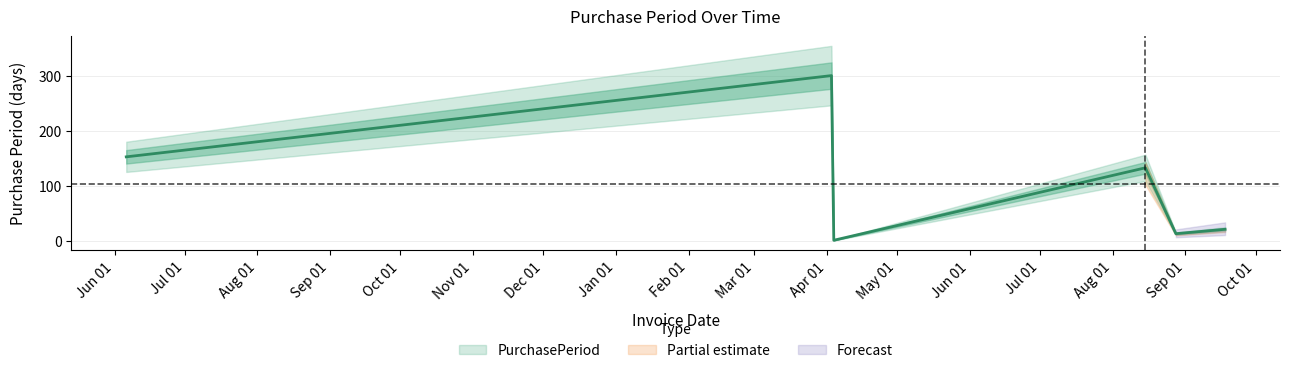

What is the value of the 2nd point from the left?

301